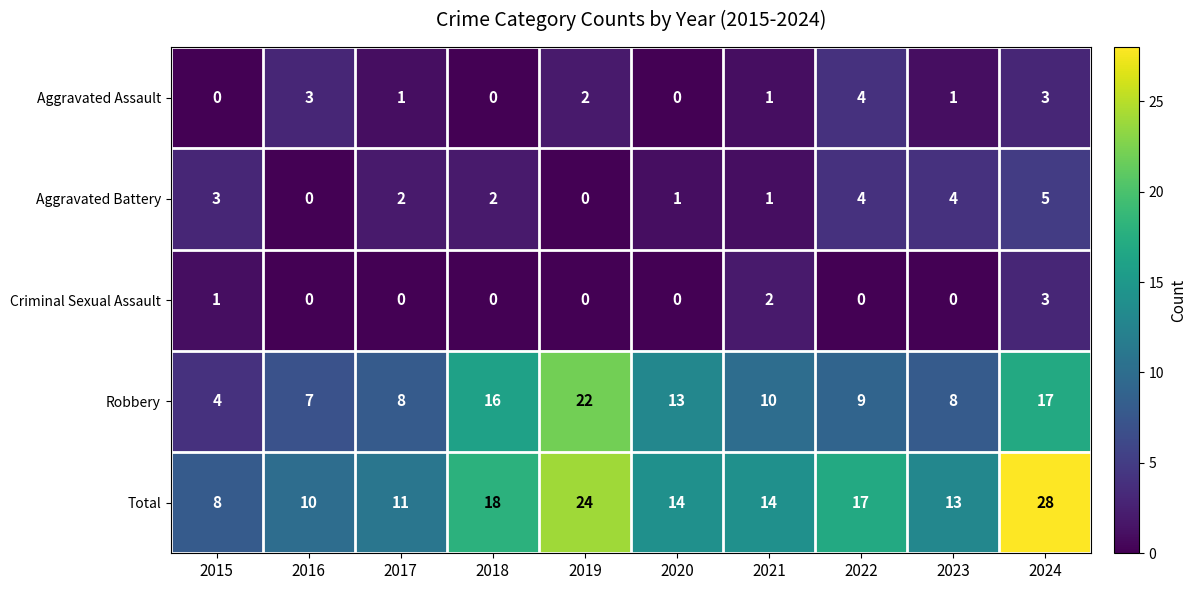

What is the average value of the Robbery series?

11